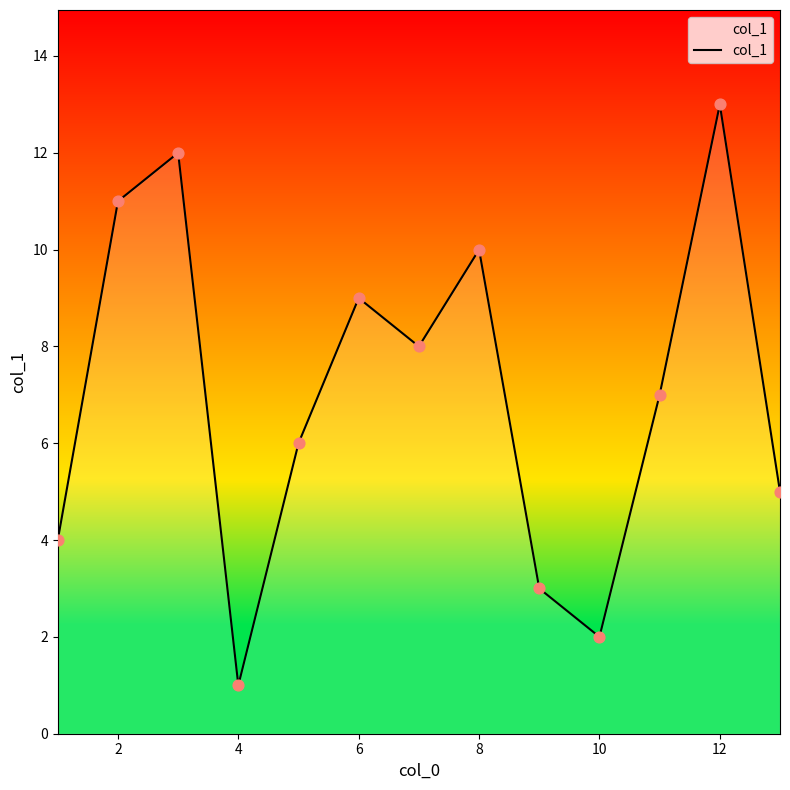

What is the maximum value shown in the chart?

13